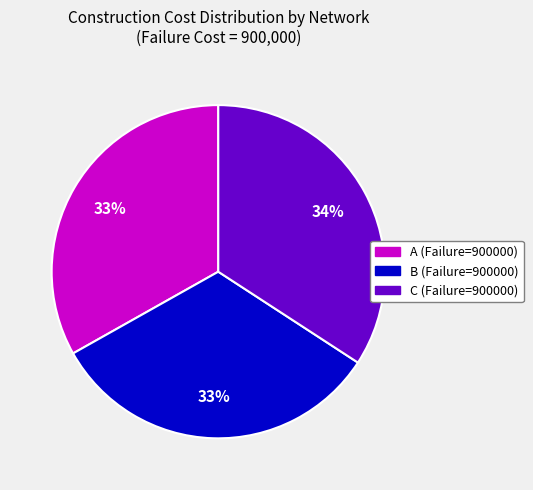

To the nearest percent, what is the average slice percentage?

33%